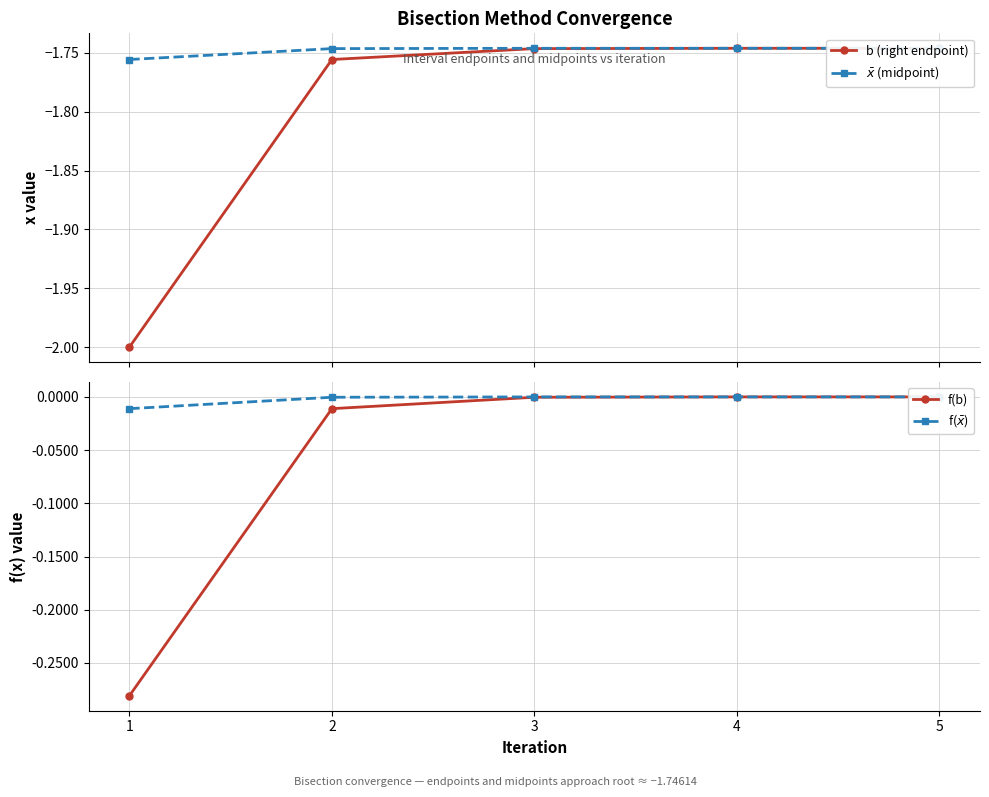

Count the number of categories in the chart.

5